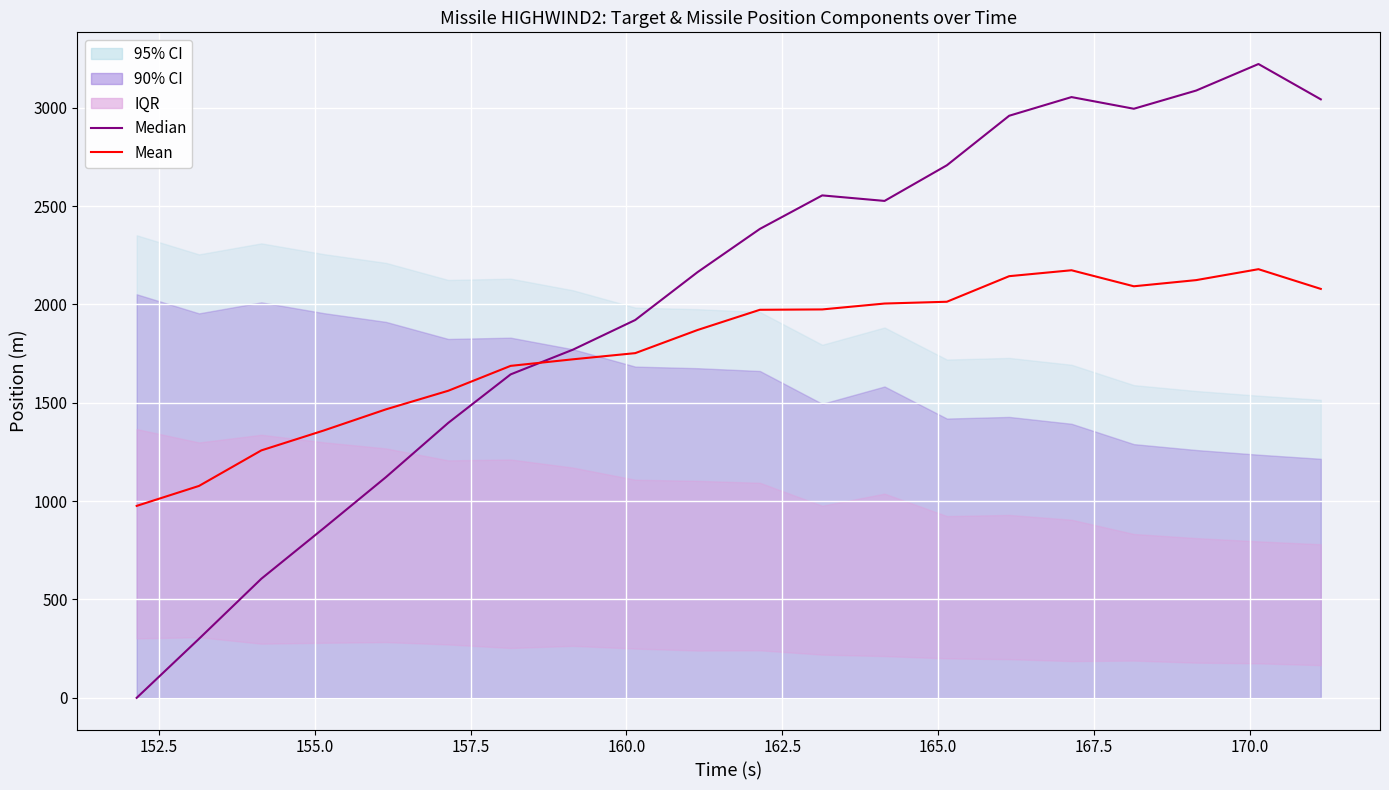

Which series has the widest spread of values?

Median